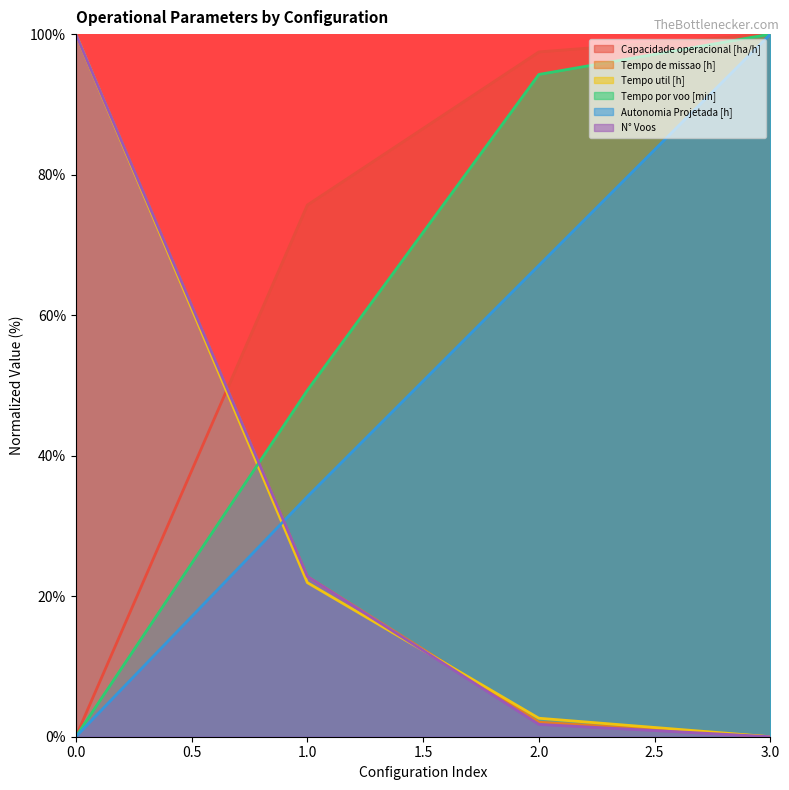

Between 0 and 2, which is larger?

2